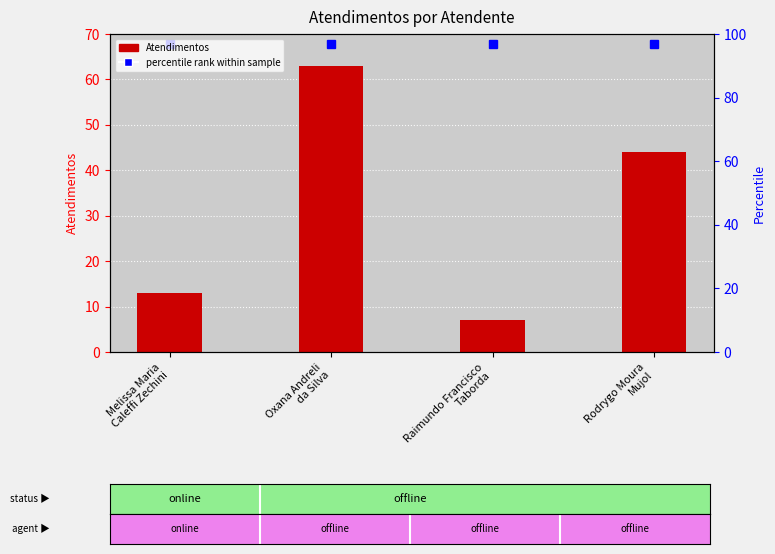

What value does the percentile rank within sample series have at Melissa Maria
Caleffi Zechini?

67.9